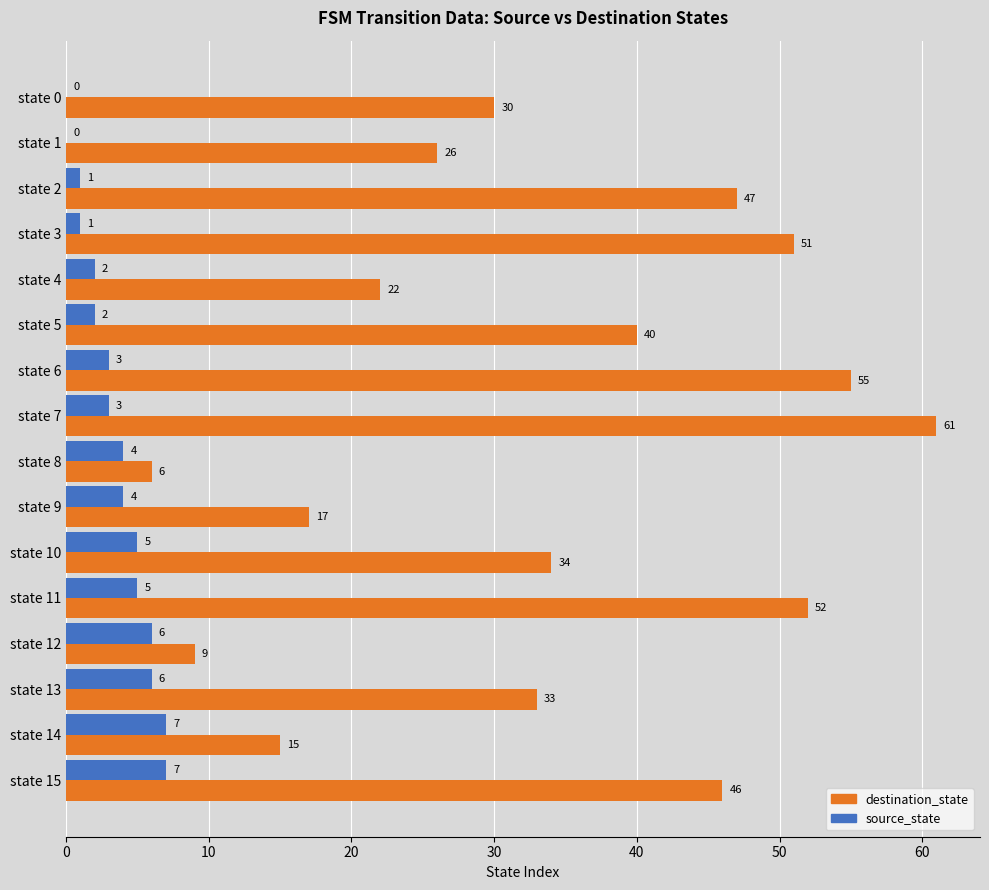

Read the destination_state value at state 3.

51